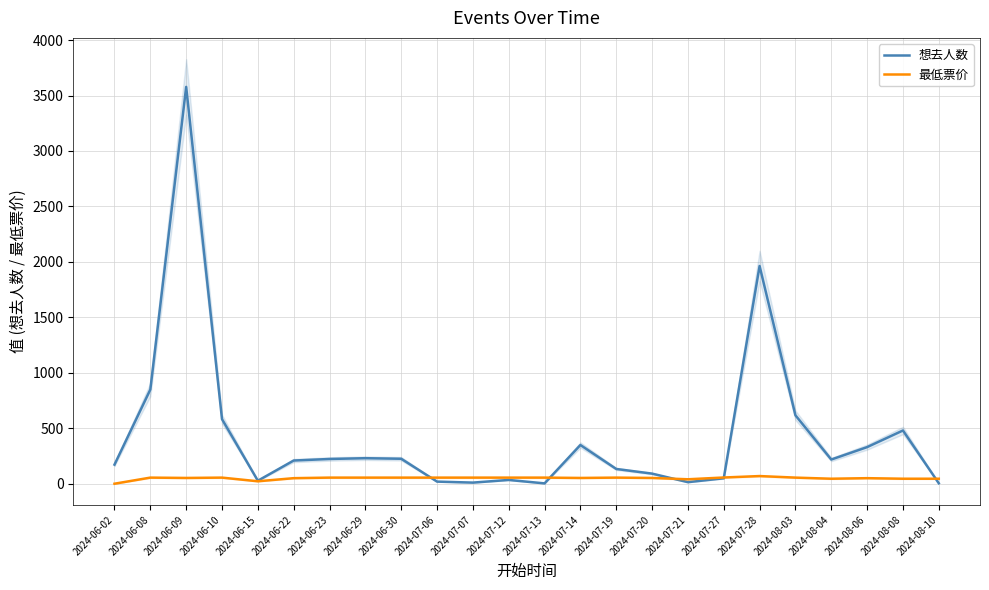

What position from the left is 2024-07-20?

16